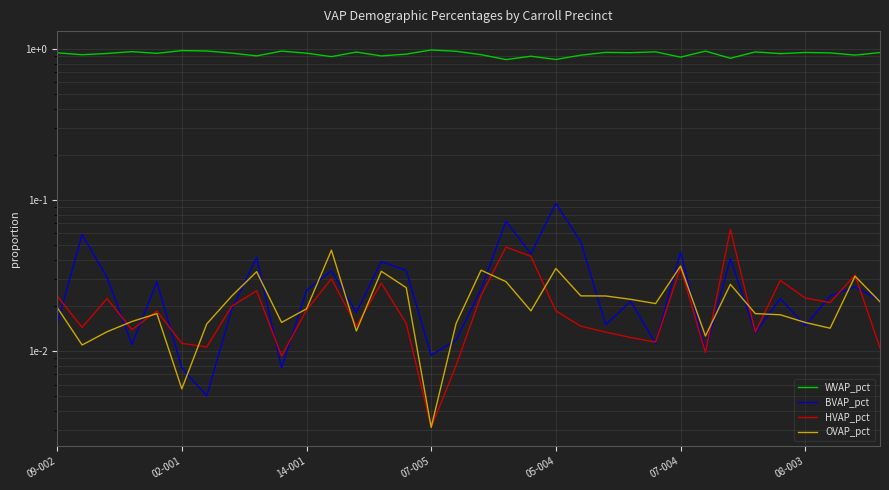

Does the chart display data point markers on the line(s)?

No